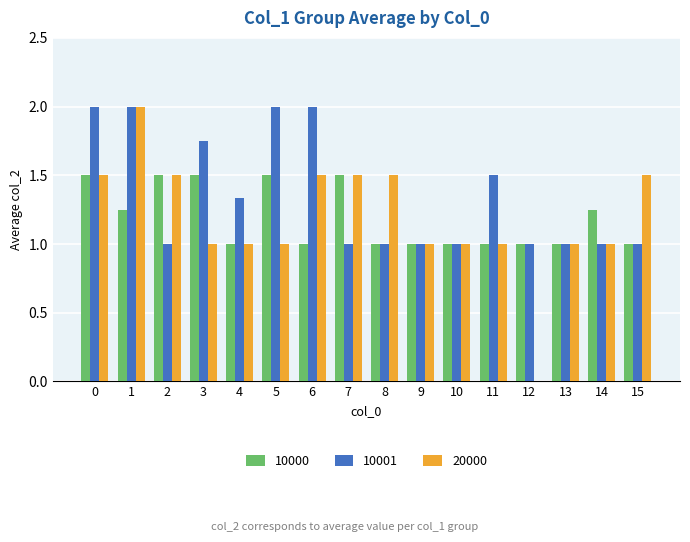

What is the sum of all 10001 values?

21.6